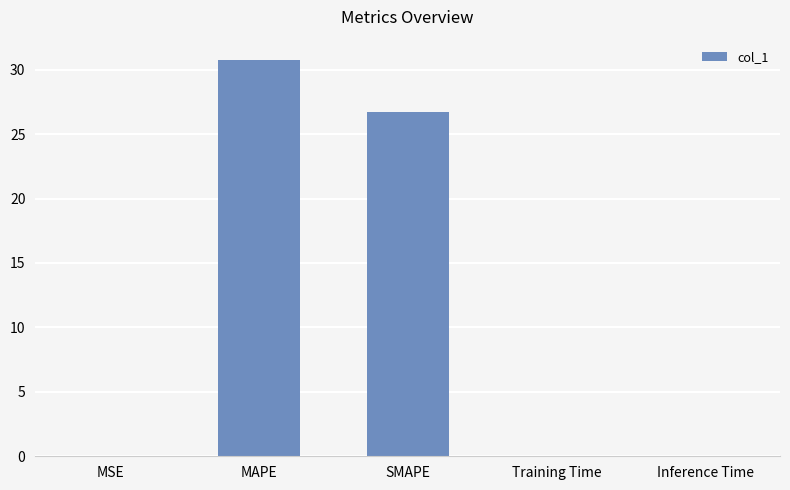

The value at MSE is 0.0. True or false?

True